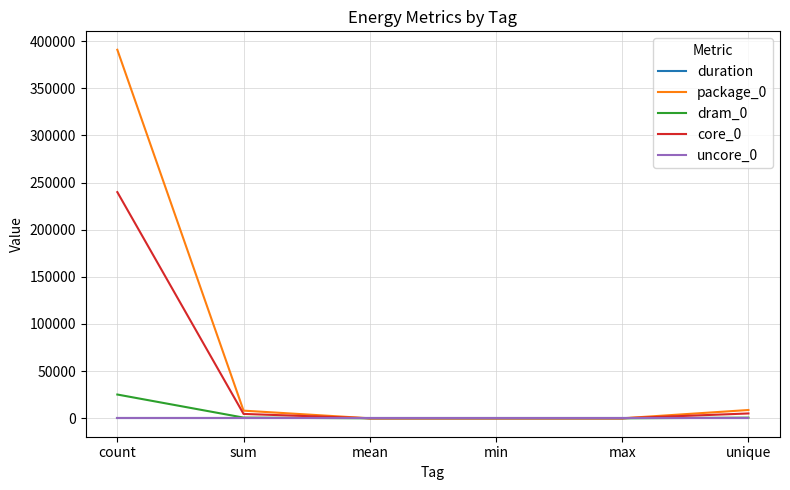

At which category is the sum across all series the highest?

count